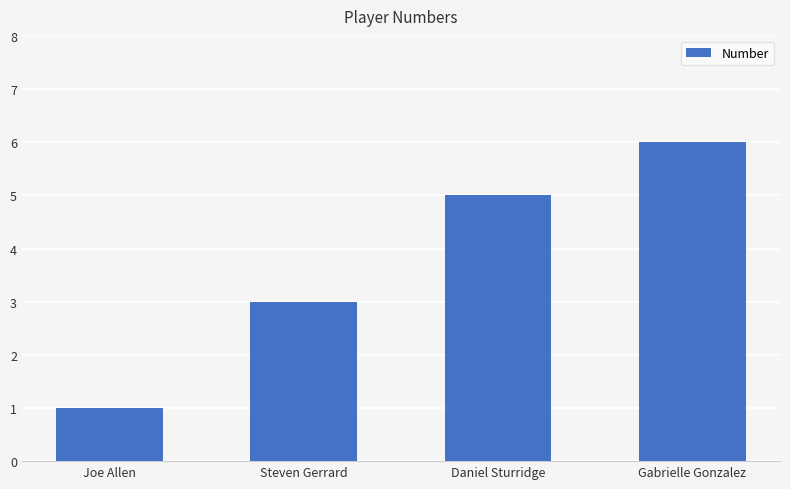

What is the average value?

4